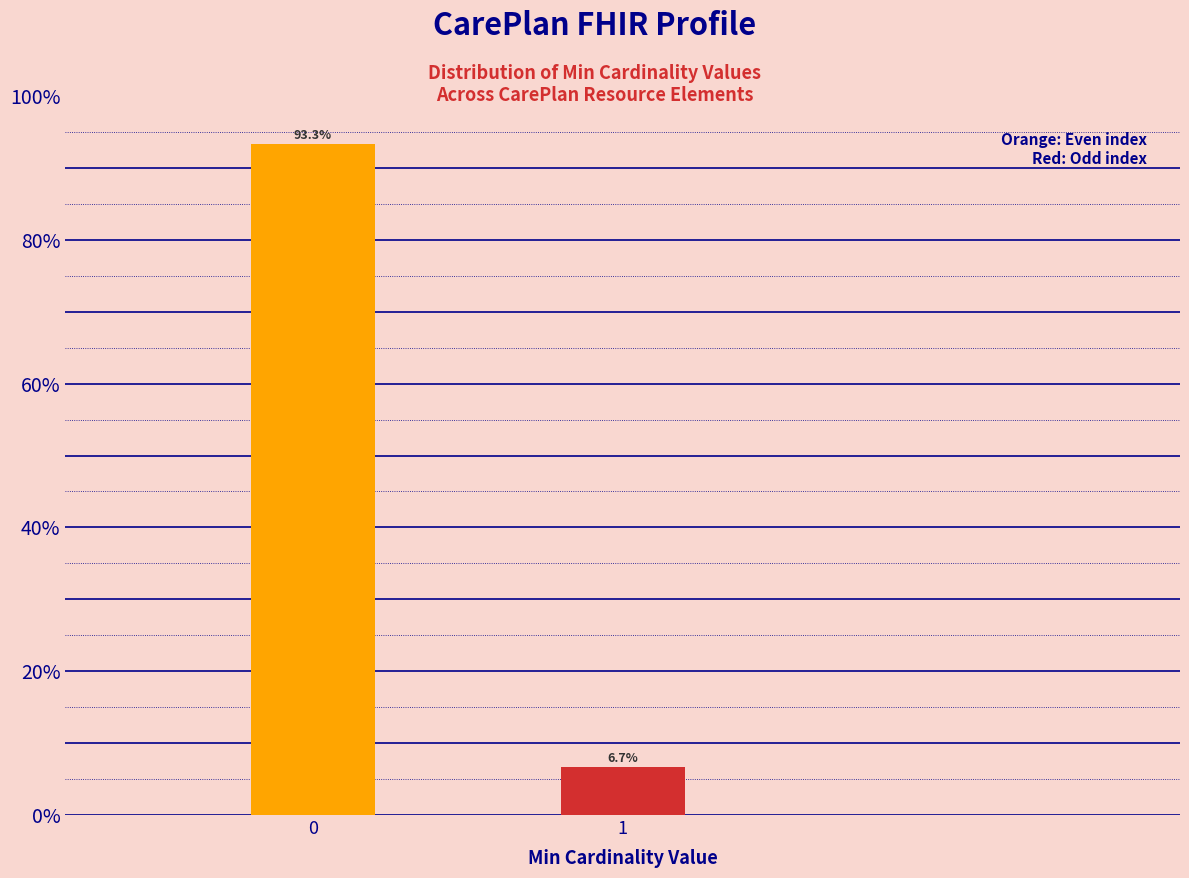

Reading left to right, what are all the values shown in this chart?

0=93.3	1=6.7